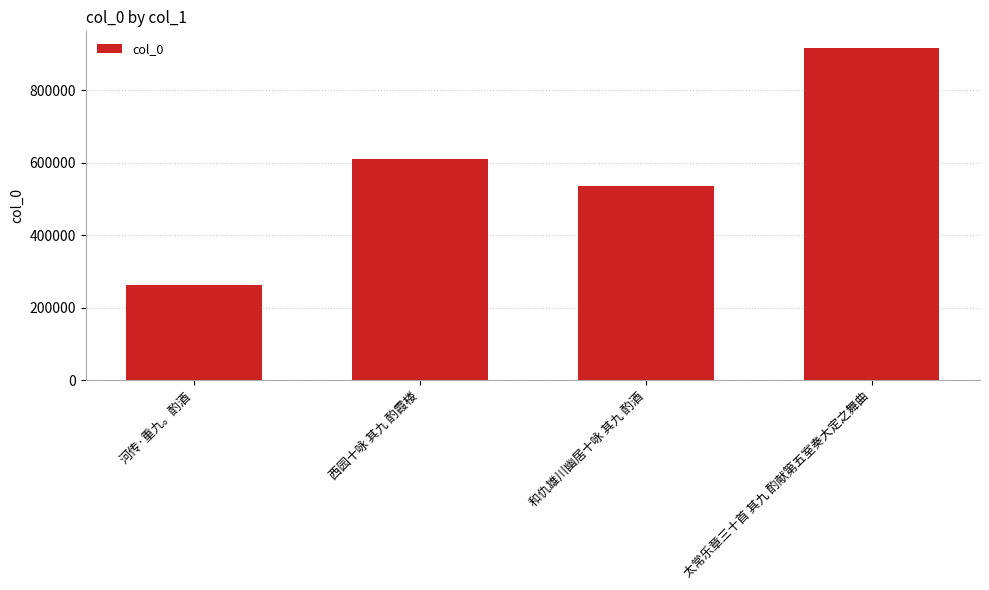

Which label corresponds to the smallest value in the chart?

河传·重九。酌酒